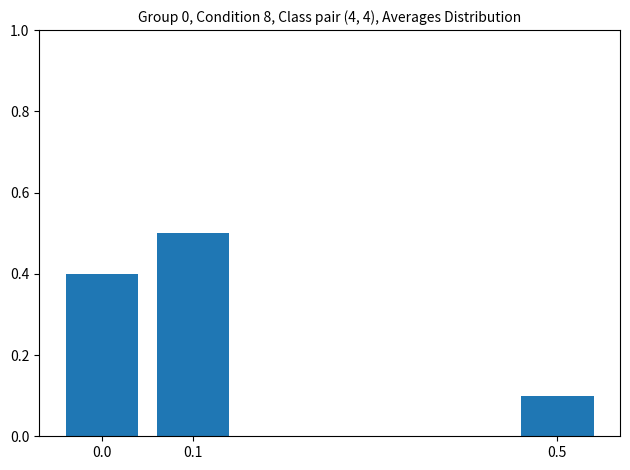

How many categories are shown in the chart?

3